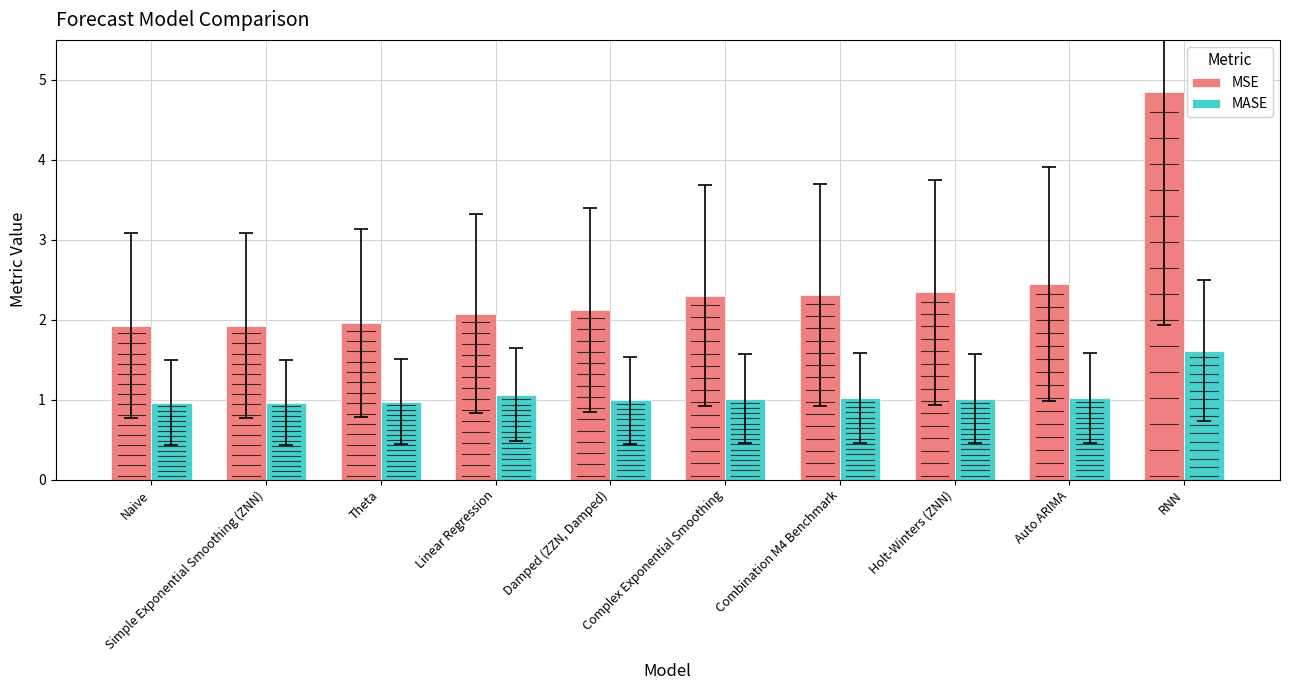

What position from the right is Damped (ZZN, Damped)?

6